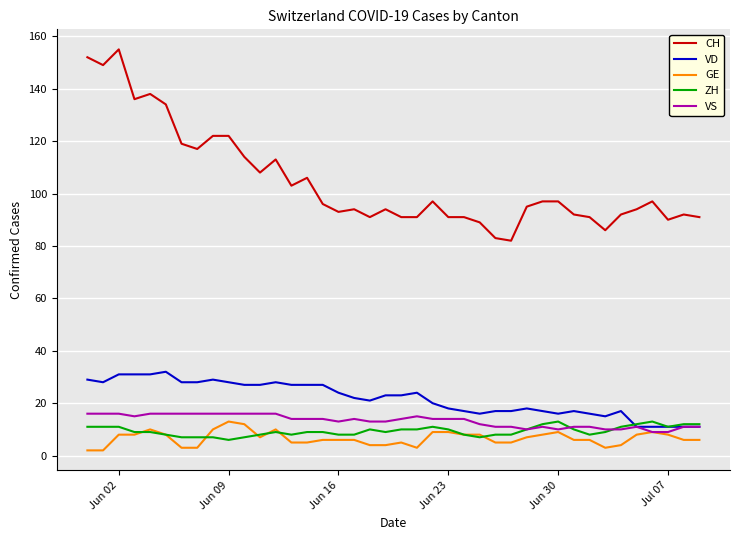

Reading left to right, list all the values displayed in this chart.

CH: 152	149	155	136	138	134	119	117	122	122	114	108	113	103	106	96	93	94	91	94	91	91	97	91	91	89	83	82	95	97	97	92	91	86	92	94	97	90	92	91
VD: 29	28	31	31	31	32	28	28	29	28	27	27	28	27	27	27	24	22	21	23	23	24	20	18	17	16	17	17	18	17	16	17	16	15	17	11	11	11	11	11
GE: 2	2	8	8	10	8	3	3	10	13	12	7	10	5	5	6	6	6	4	4	5	3	9	9	8	8	5	5	7	8	9	6	6	3	4	8	9	8	6	6
ZH: 11	11	11	9	9	8	7	7	7	6	7	8	9	8	9	9	8	8	10	9	10	10	11	10	8	7	8	8	10	12	13	10	8	9	11	12	13	11	12	12
VS: 16	16	16	15	16	16	16	16	16	16	16	16	16	14	14	14	13	14	13	13	14	15	14	14	14	12	11	11	10	11	10	11	11	10	10	11	9	9	11	11